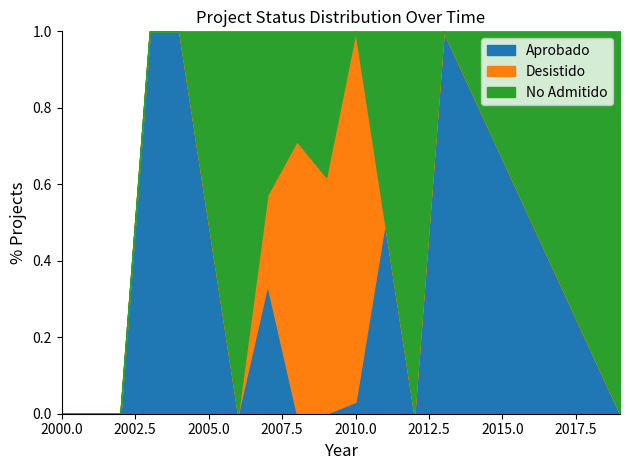

Where do Aprobado and Desistido first cross each other?

2006 and 2007